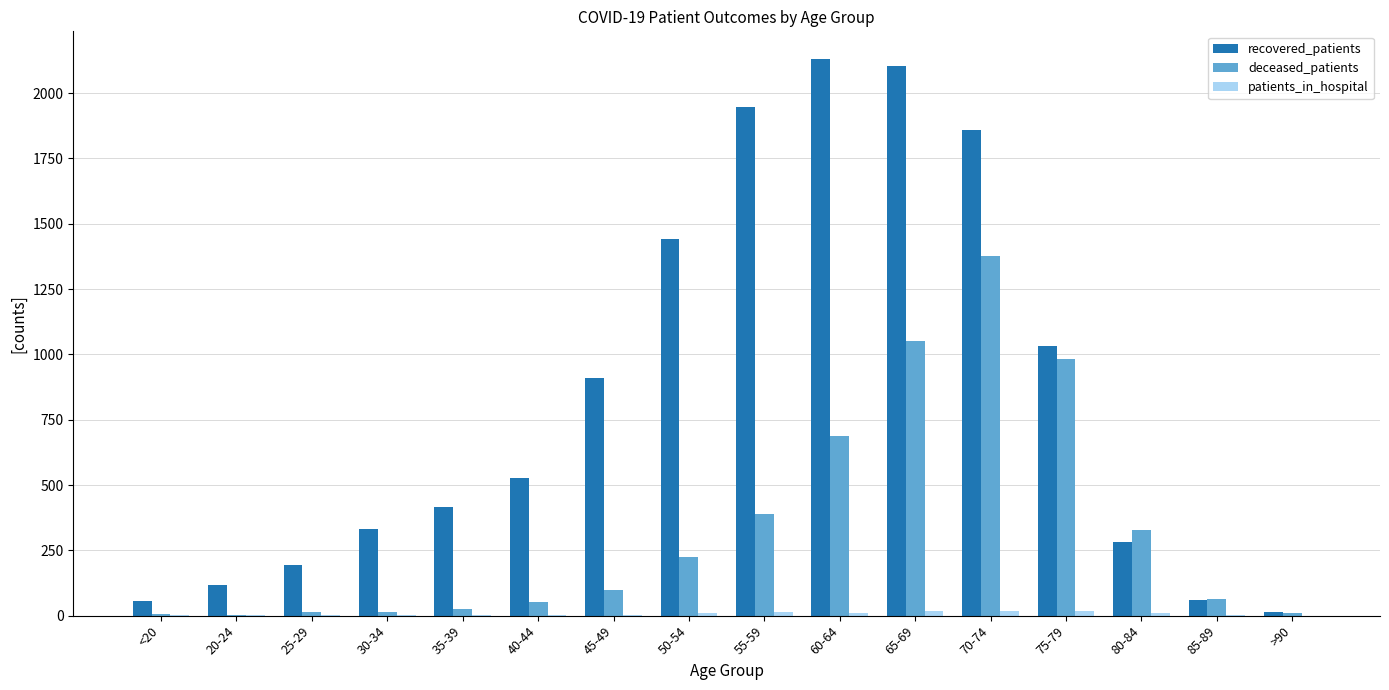

What is the sum of all deceased_patients values?

5319